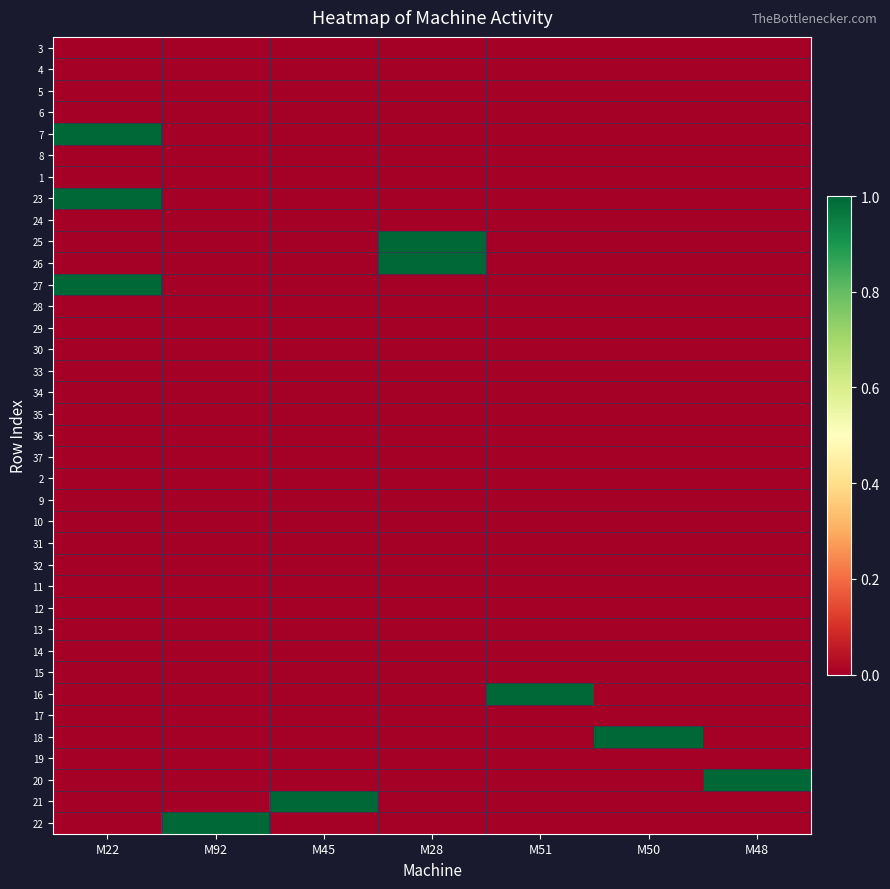

Count the number of categories in the chart.

7